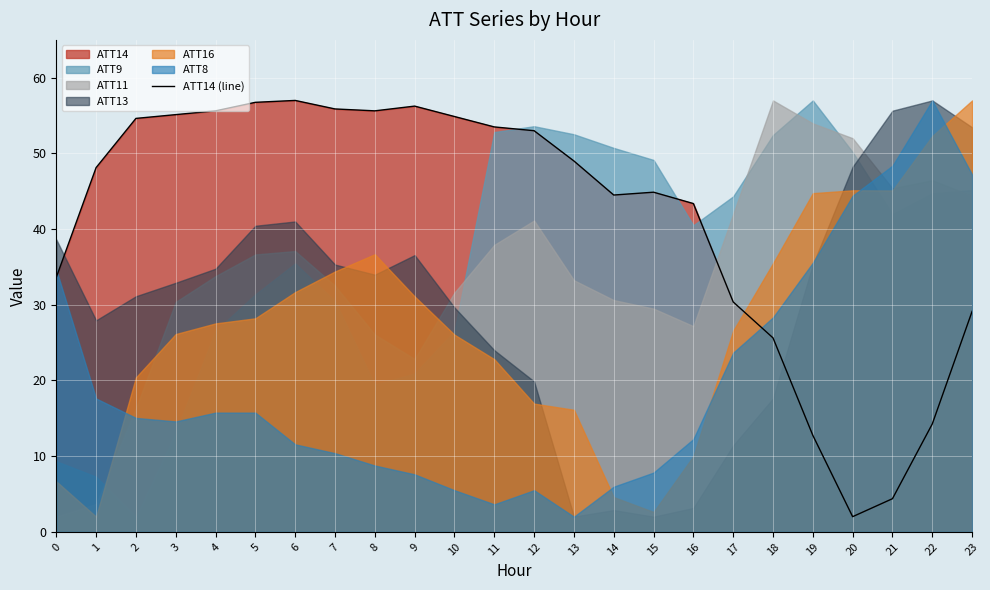

What is the ratio of the value at 4 to the value at 11?

1.0